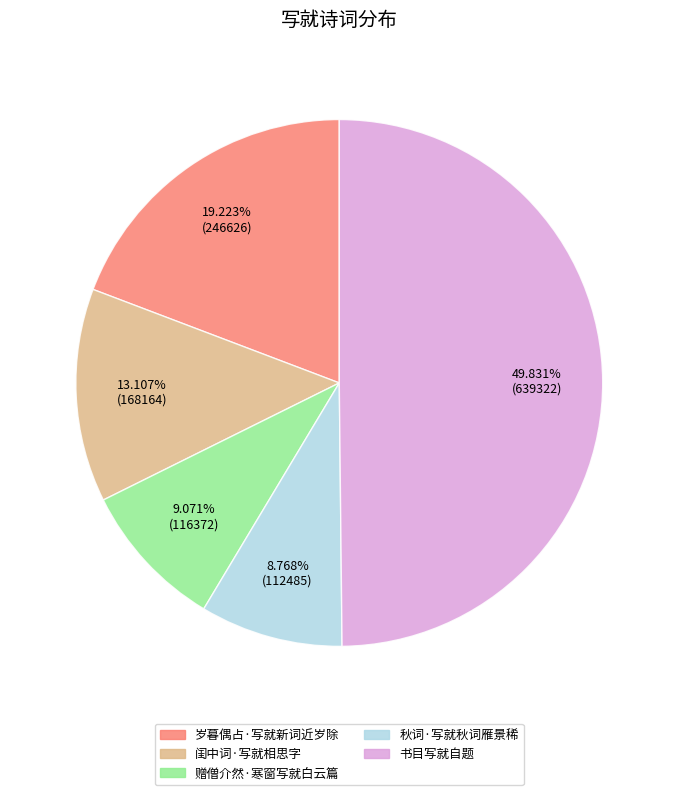

Is 岁暮偶占·写就新词近岁除 the majority of the pie?

No